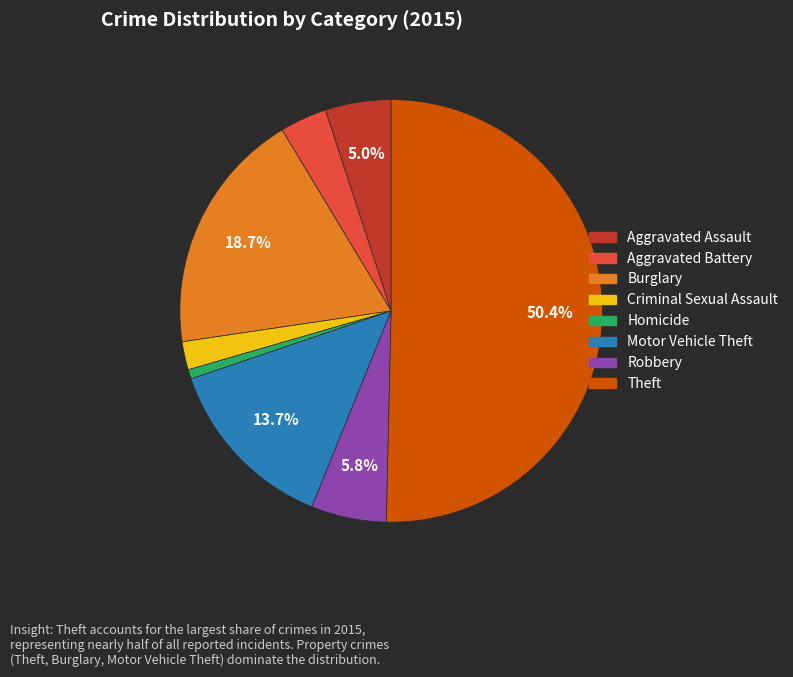

To the nearest percent, what is the difference between the Burglary and Aggravated Assault slice percentages?

14%